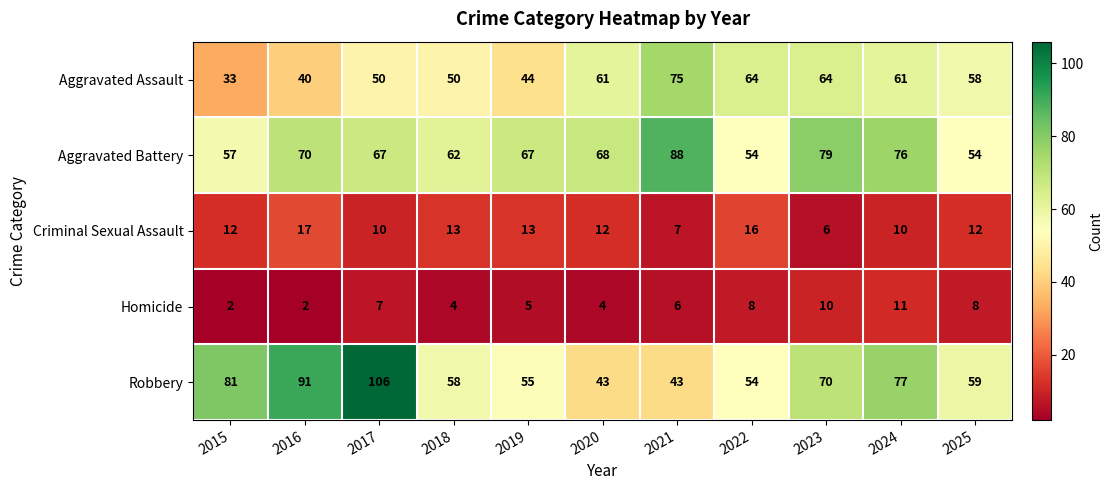

Which series has the largest total across all categories?

Aggravated Battery